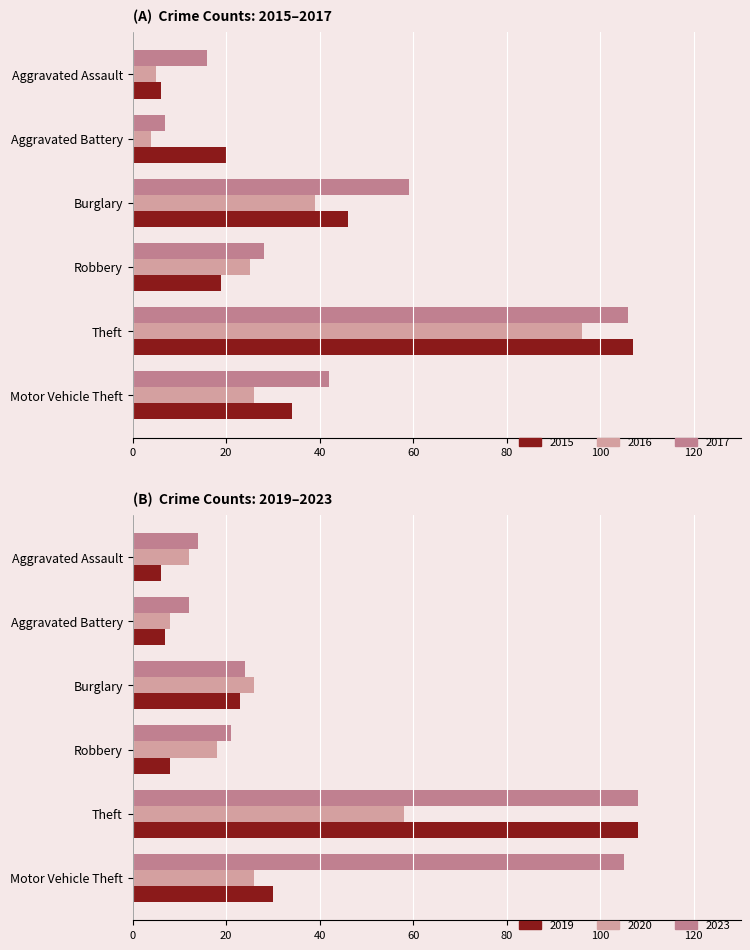

What is the minimum value shown in the chart?

4